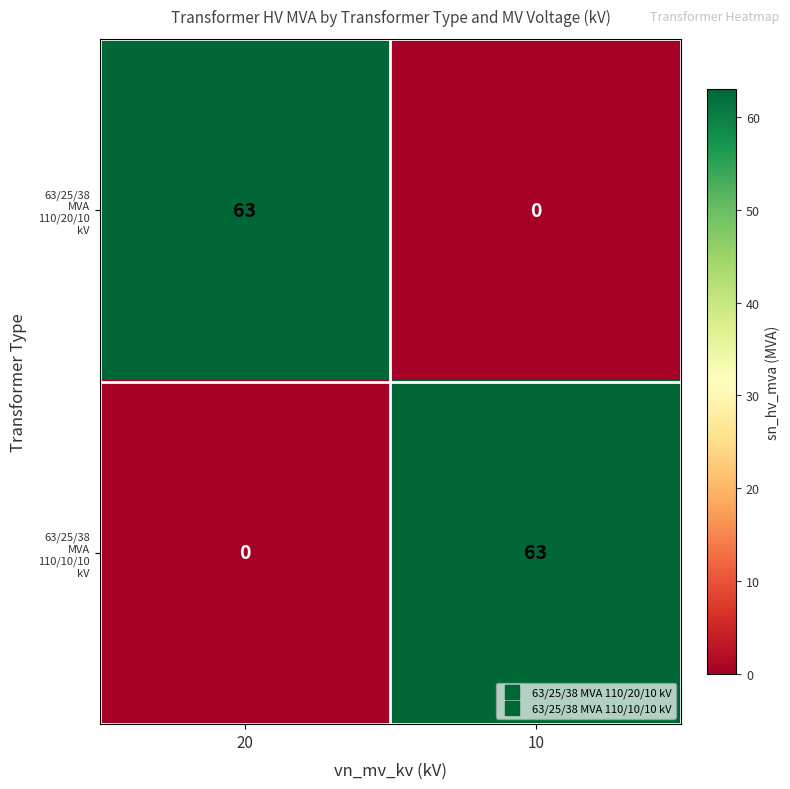

How many series are shown in this chart?

2